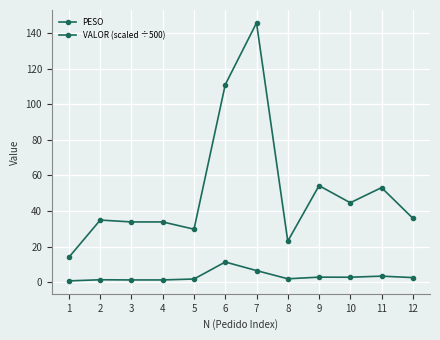

What is the sum of the VALOR (scaled ÷500) values at 11 and 4?

4.7